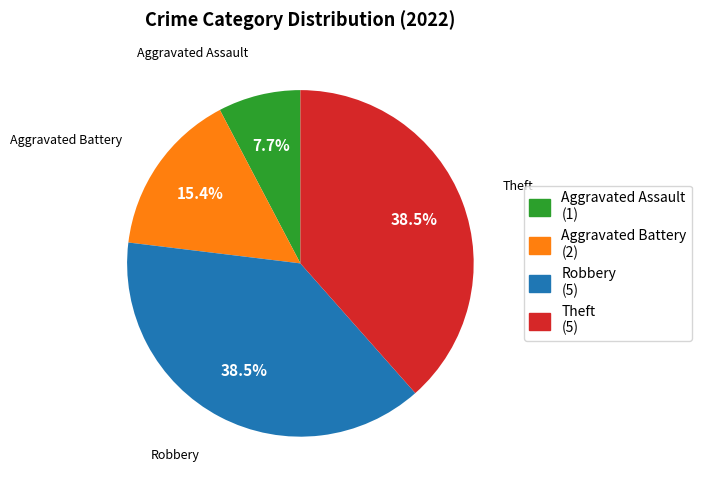

Is there a majority slice in this chart?

No